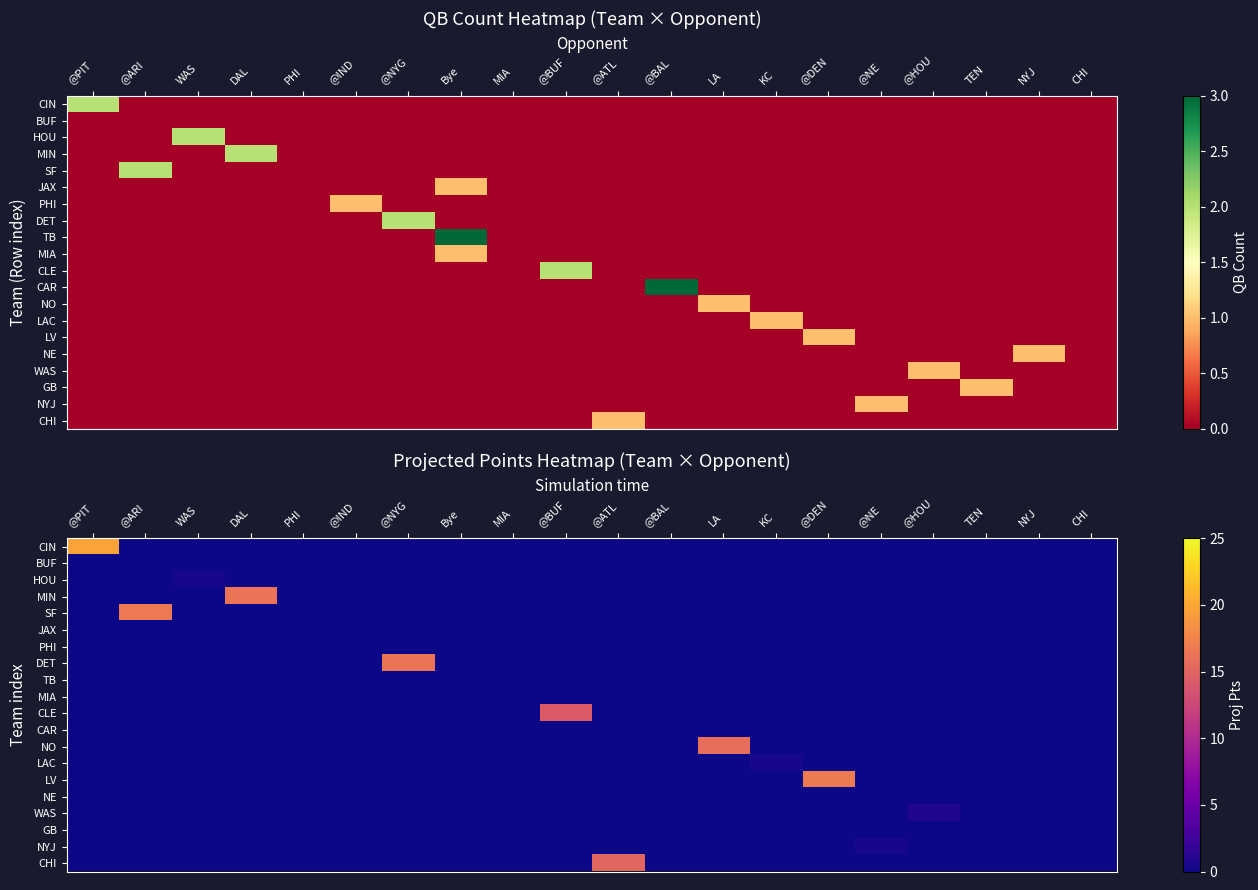

Rank the series at KC from highest to lowest value.

LAC, CIN, BUF, HOU, MIN, SF, JAX, PHI, DET, TB, MIA, CLE, CAR, NO, LV, NE, WAS, GB, NYJ, CHI